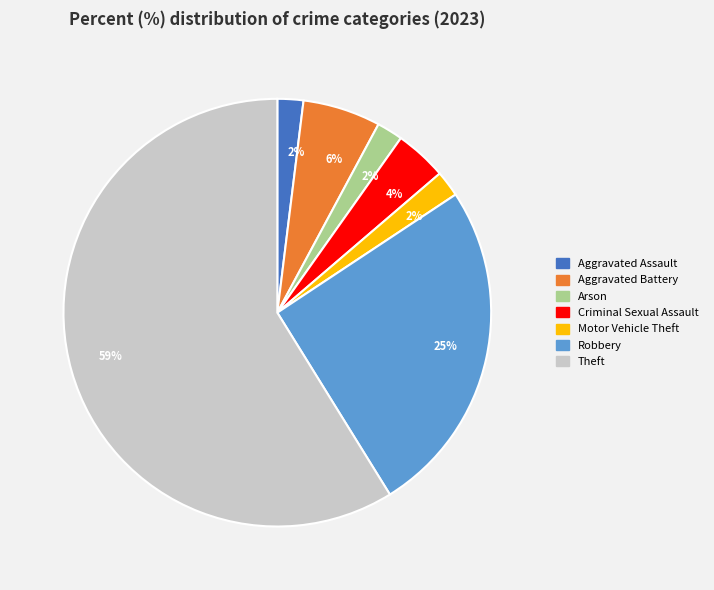

To the nearest percent, what is the difference between the largest and smallest slice percentages?

57%